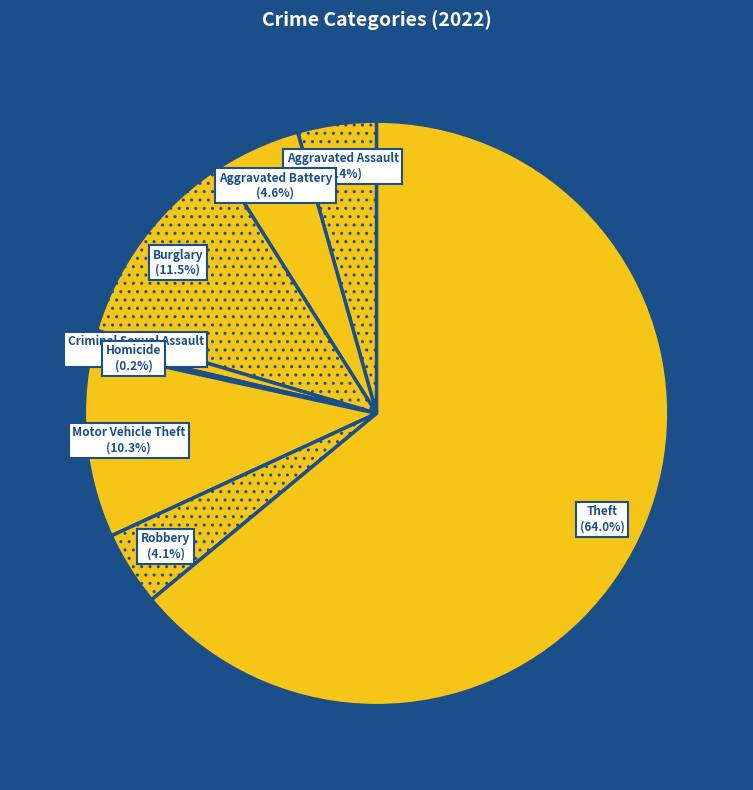

Approximately how many times larger is the value at Aggravated Battery compared to Theft?

0.1